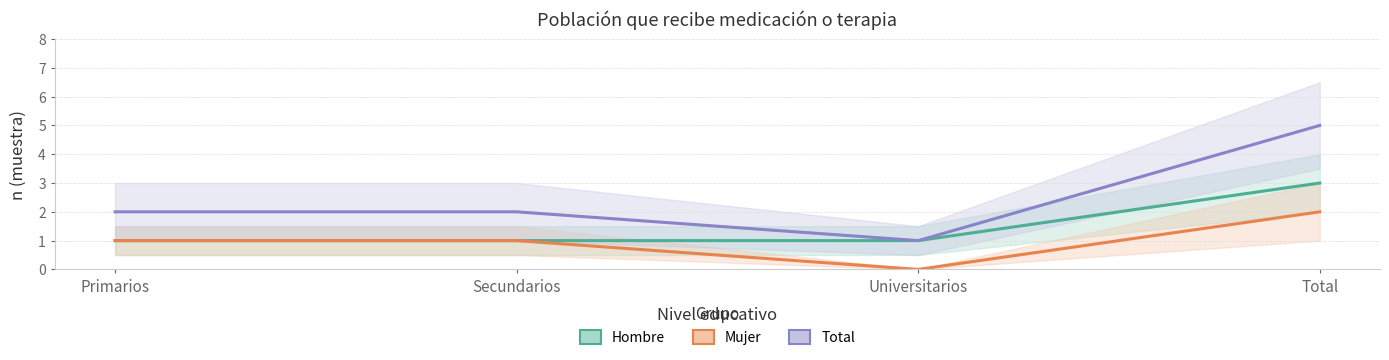

At which category is the sum across all series the highest?

Total